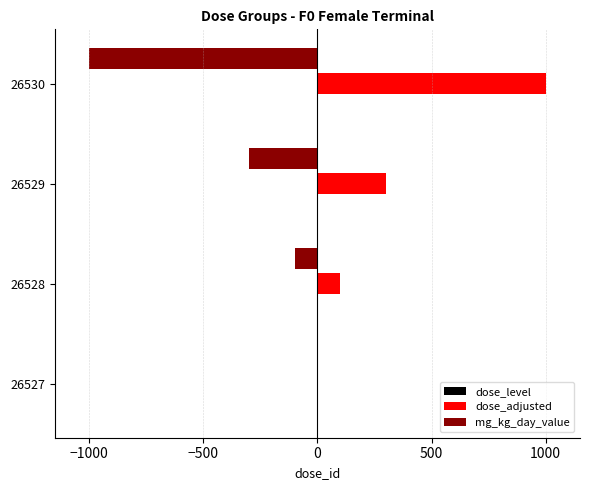

At which label is mg_kg_day_value closest to -500?

26529